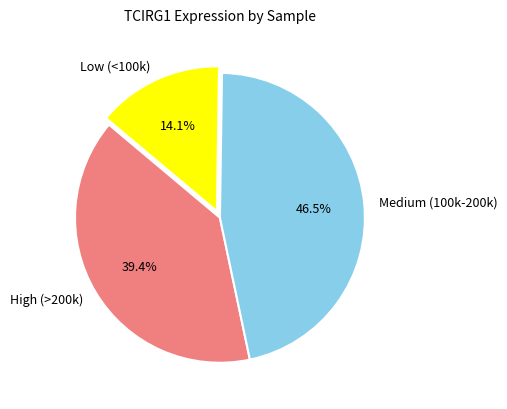

Between Low (<100k) and Medium (100k-200k), which is larger?

Medium (100k-200k)